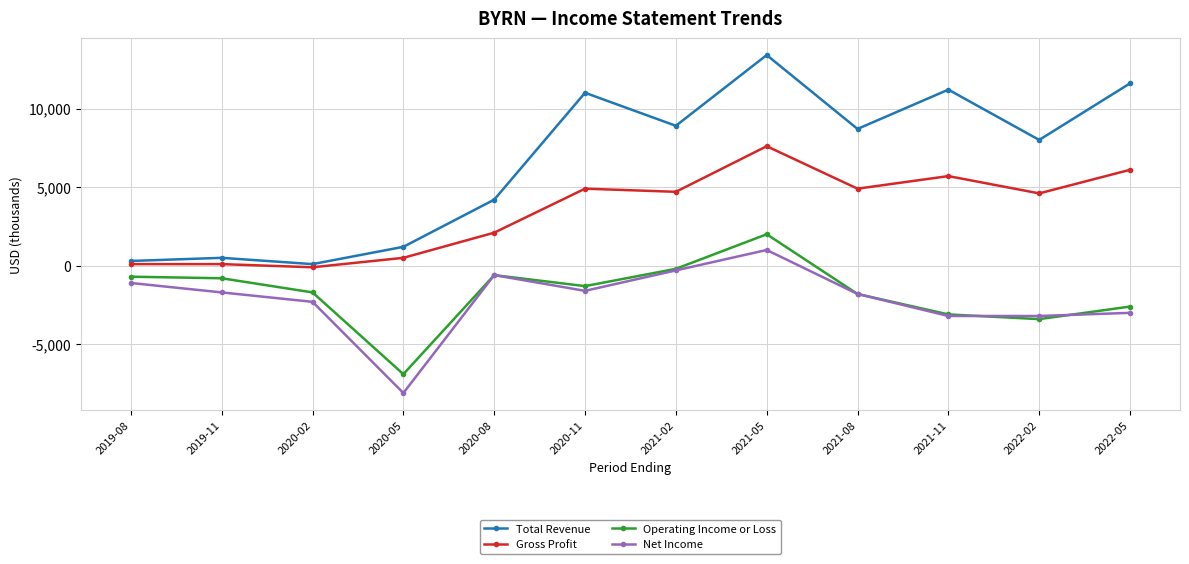

At which category does the chart reach its peak across all series?

2021-05